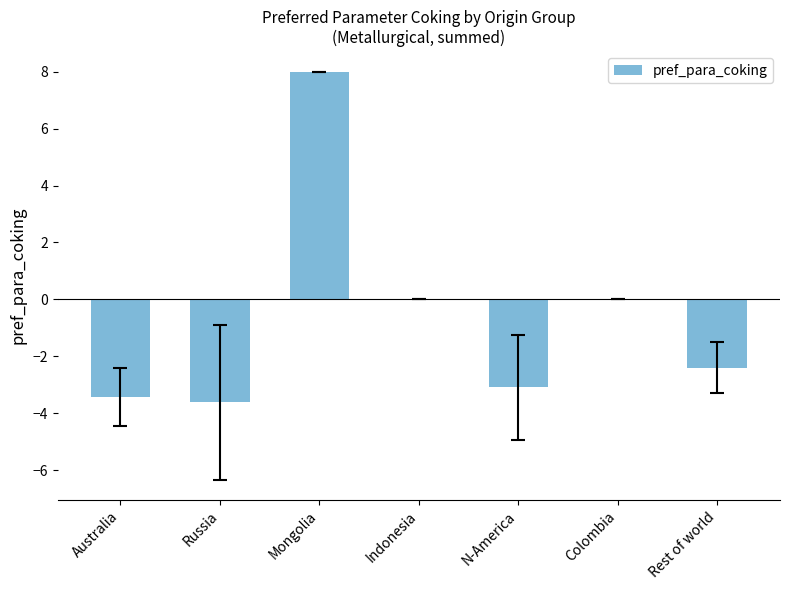

True or false: the data shows -3.6 at Russia.

True